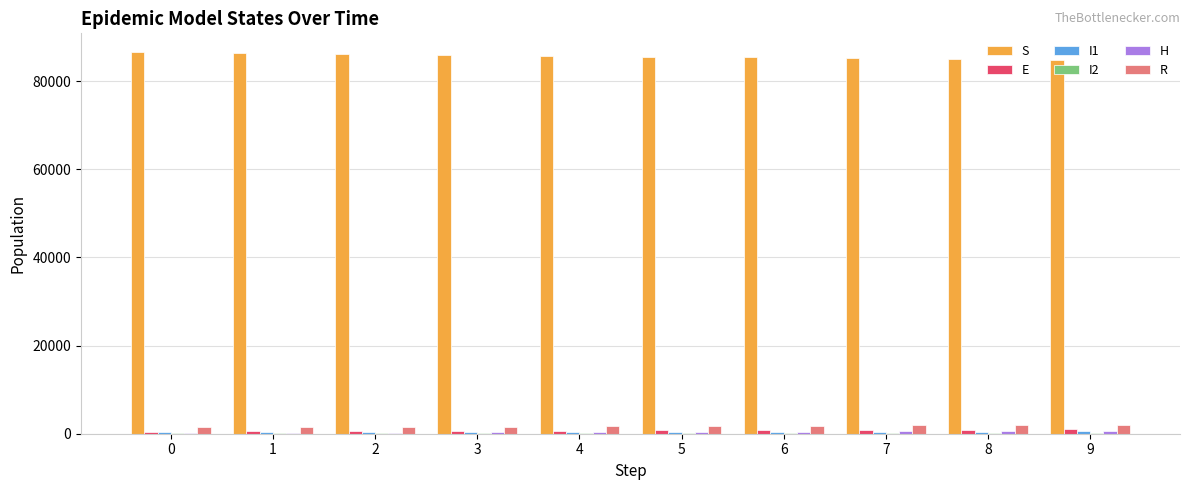

What is the sum of all S values?

856494.5